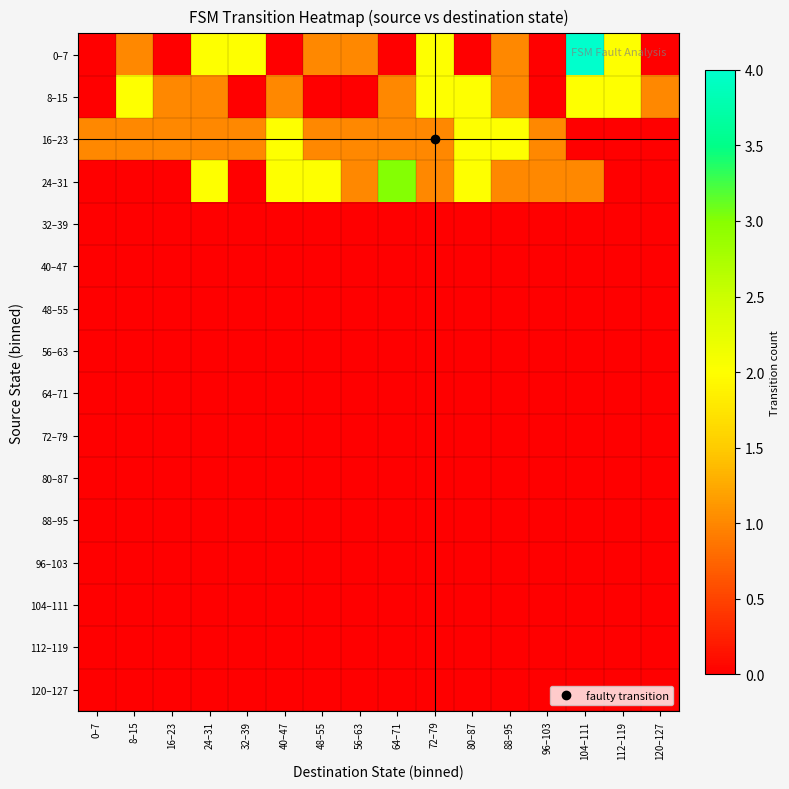

Rank the series at 64–71 from highest to lowest value.

24–31, 8–15, 16–23, 0–7, 32–39, 40–47, 48–55, 56–63, 64–71, 72–79, 80–87, 88–95, 96–103, 104–111, 112–119, 120–127